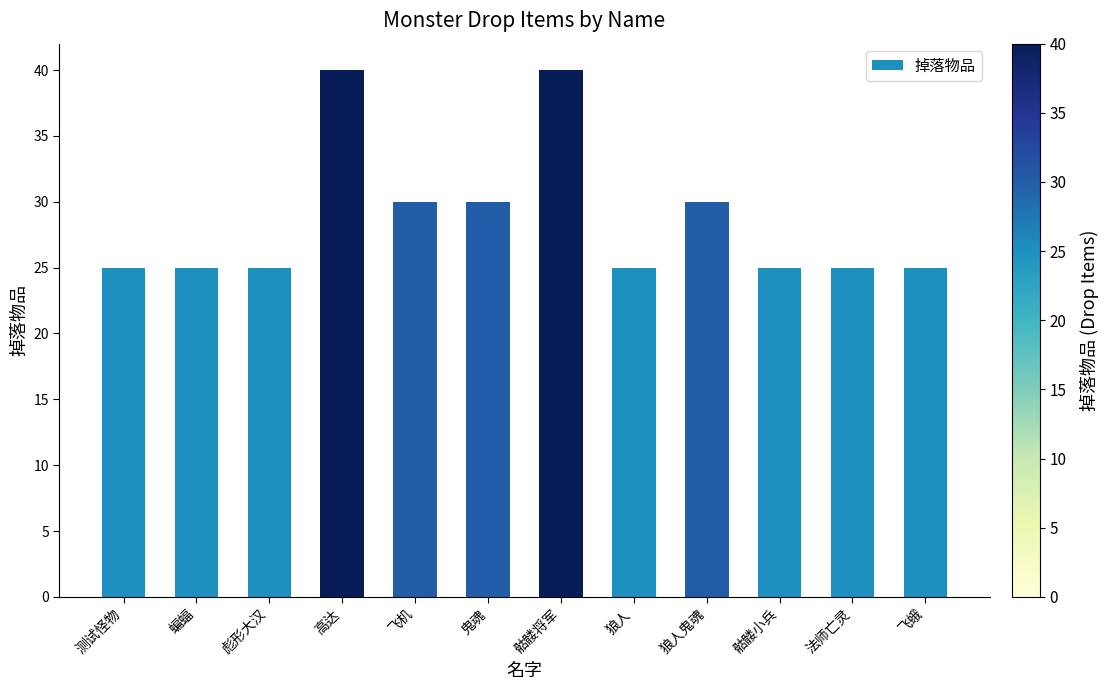

Which has a higher value, 法师亡灵 or 飞机?

飞机